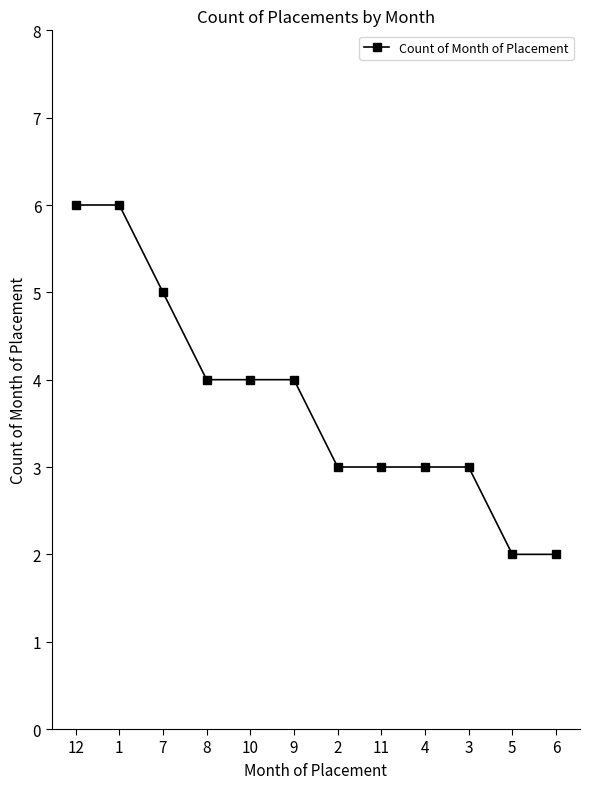

What is the average value?

4